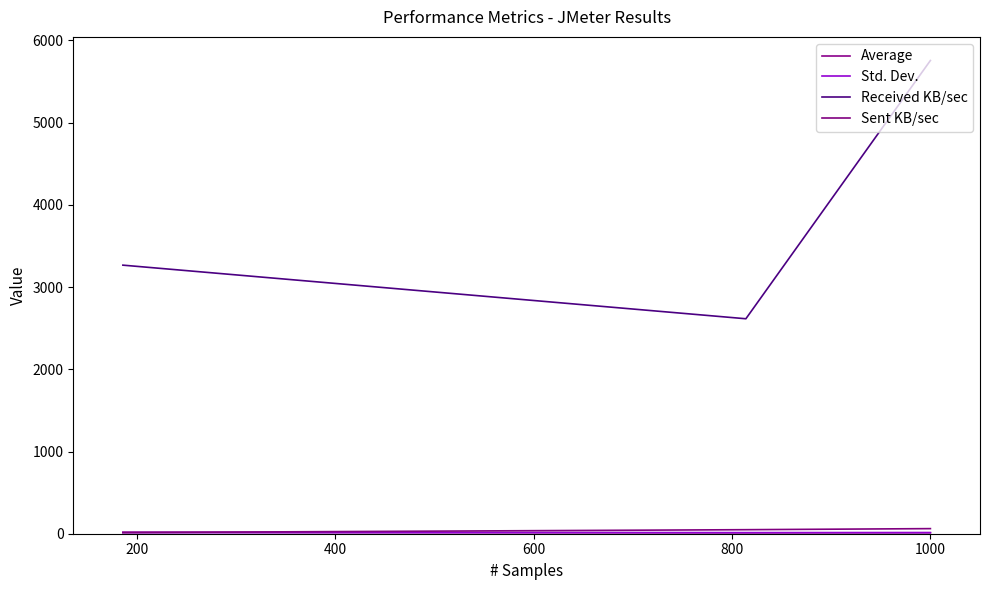

Rank the series by their maximum value, from lowest to highest.

Std. Dev., Average, Sent KB/sec, Received KB/sec